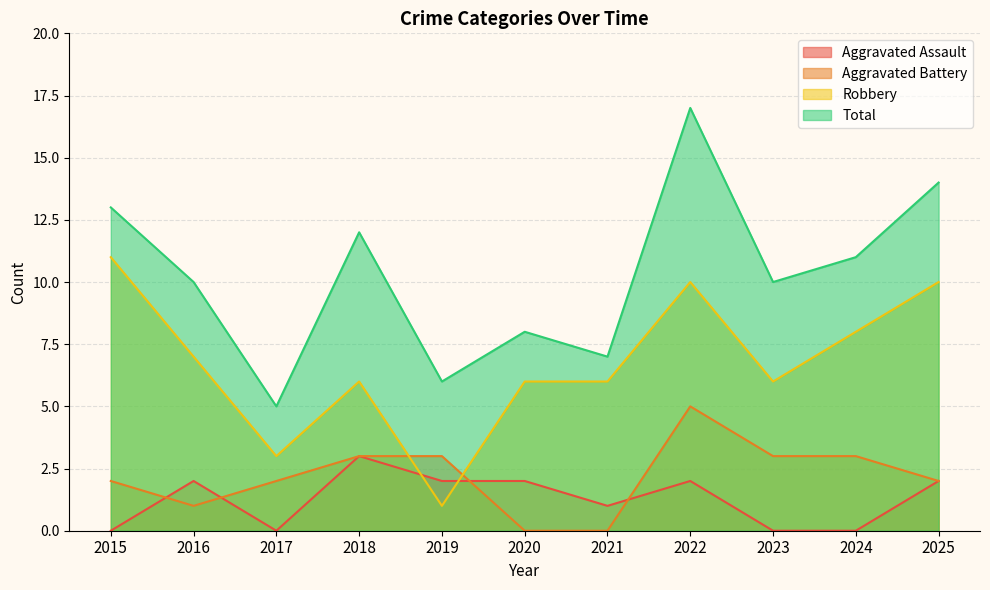

At which category does Aggravated Assault reach its first local peak?

2016